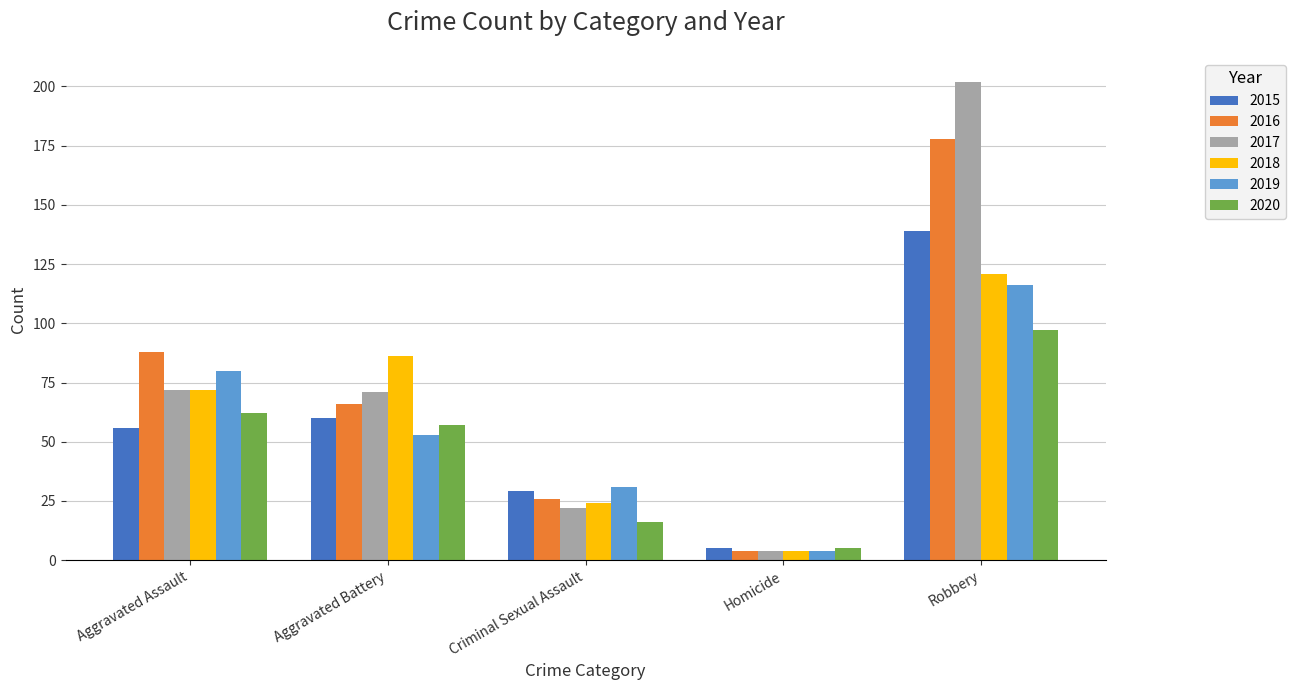

List the series in order of their peak value, lowest first.

2020, 2019, 2018, 2015, 2016, 2017